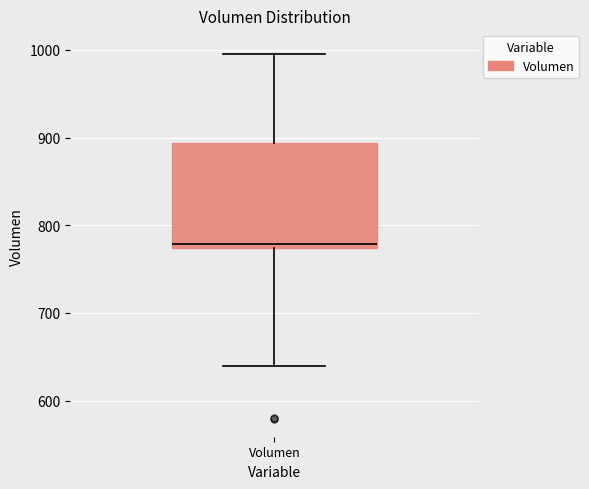

Read this box plot against the y-axis: the position of the median line, the range covered by the box, and the ends of both whiskers. The values are not printed on the chart, so give them approximately, as read against the axis.

median 780, box 770 to 890, whiskers 640 to 1000